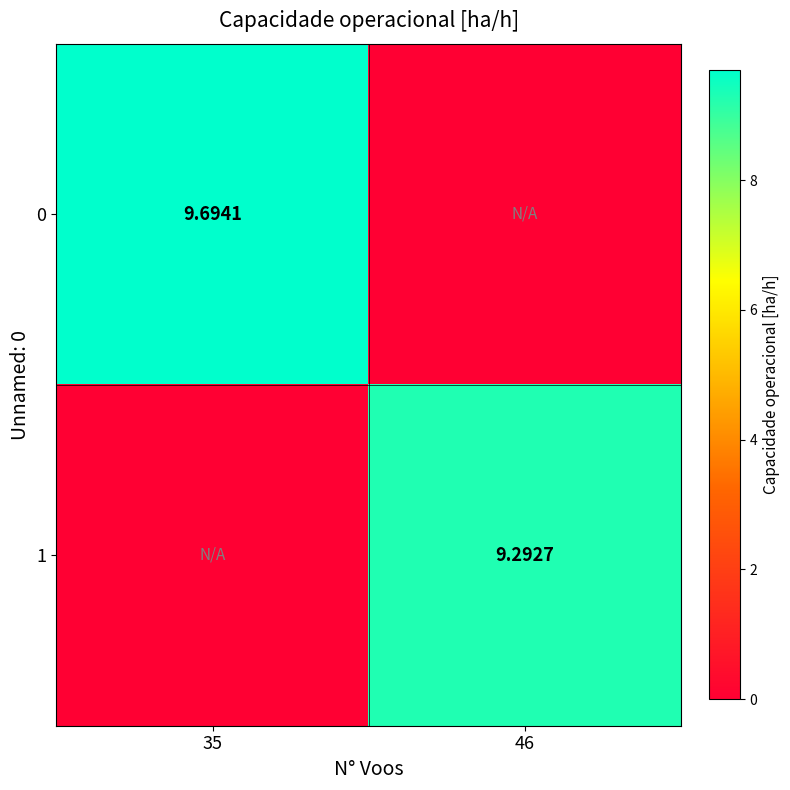

The 0 series shows 0.0 at 46. True or false?

True